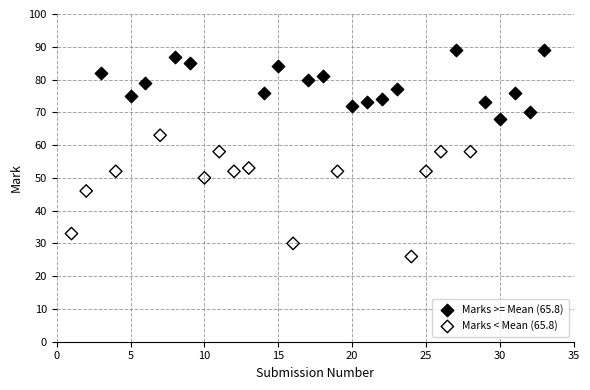

Which series has the widest spread of Y values?

Marks < Mean (65.8)